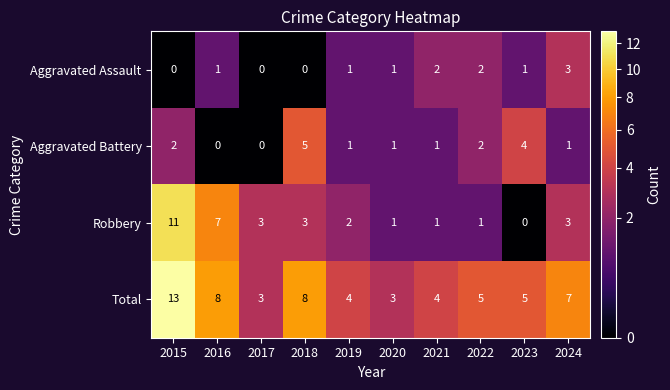

What is the total value across all series at 2020?

6